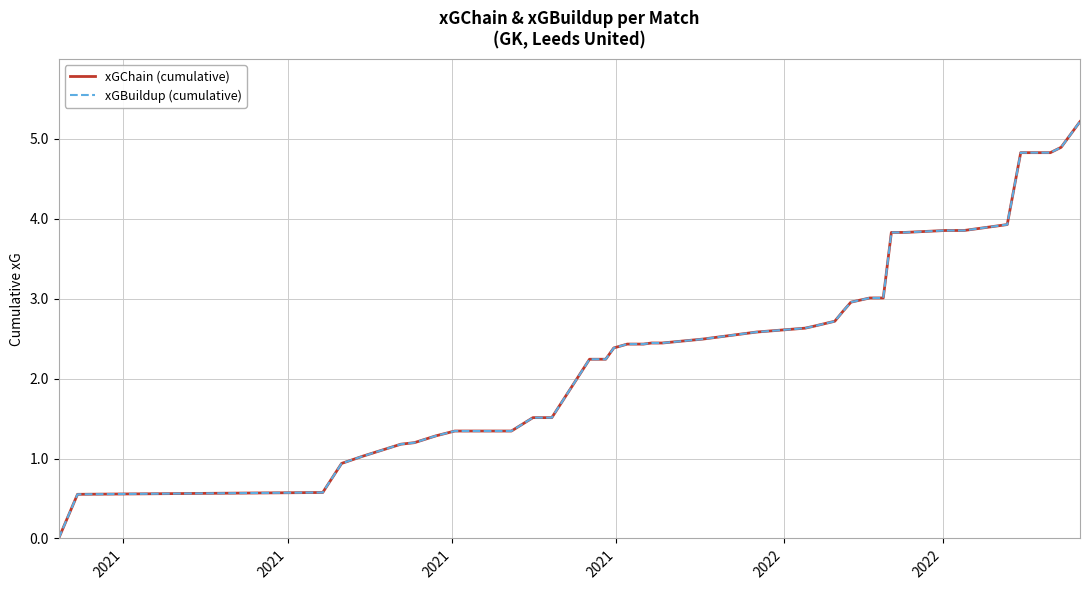

Does the chart display data point markers on the line(s)?

No